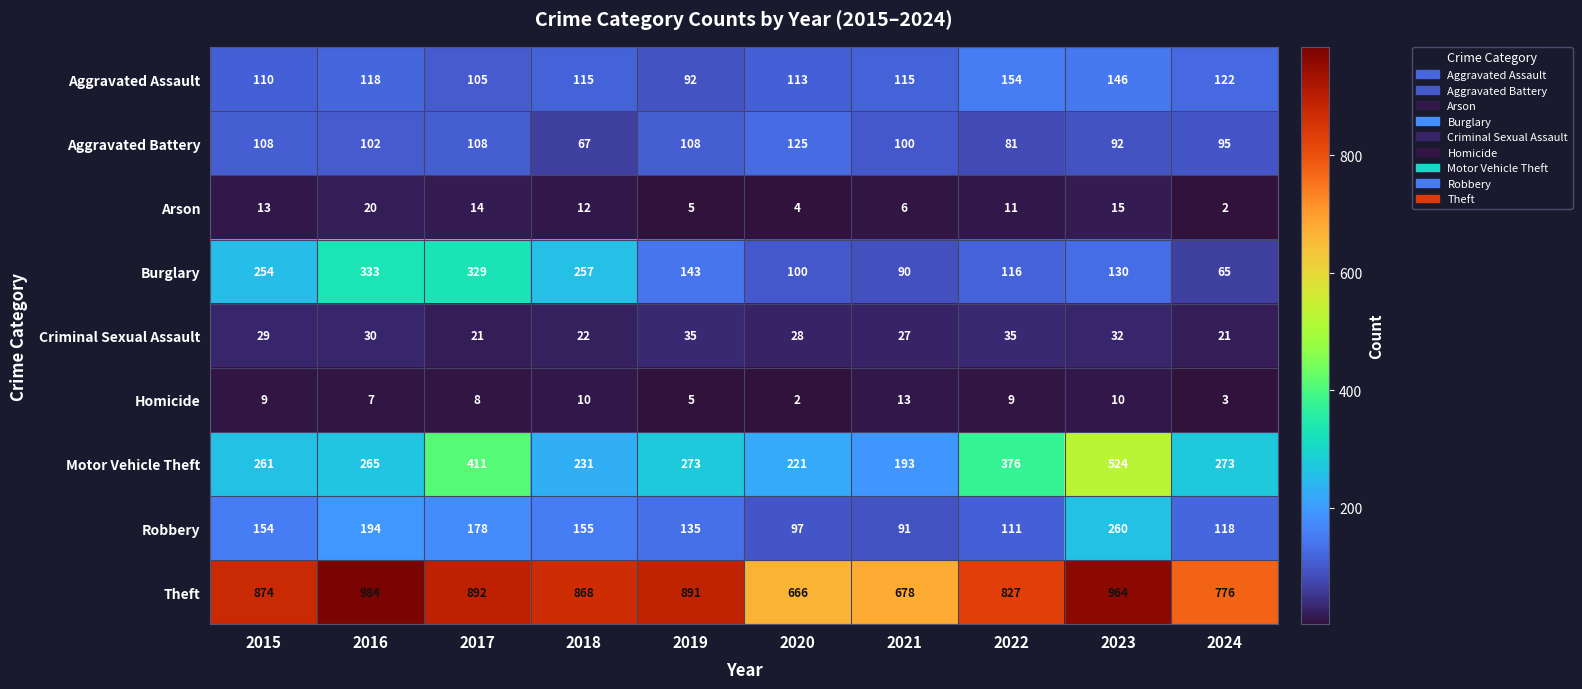

At how many categories does at least one series exceed 817?

7